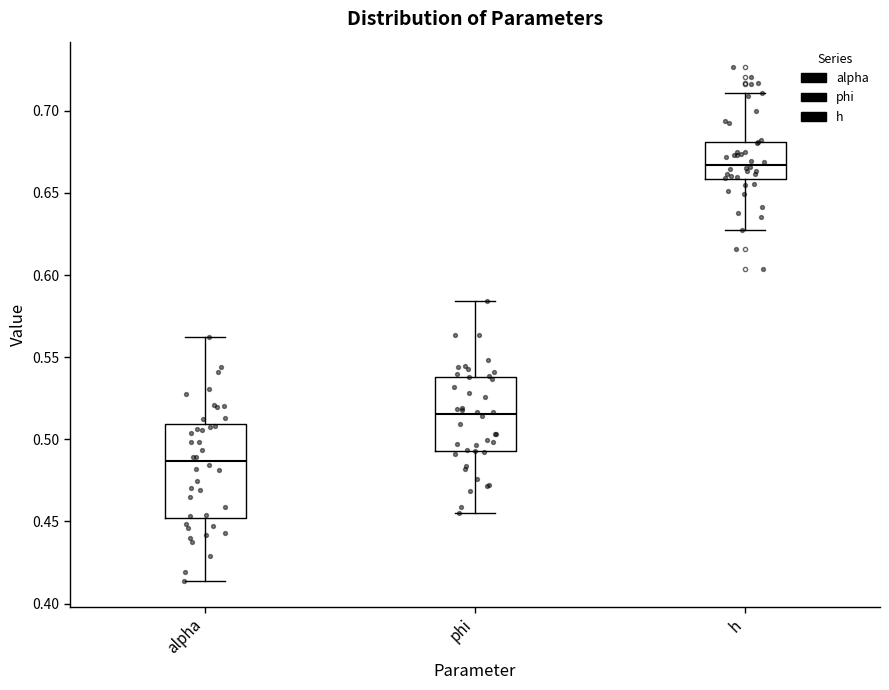

Reading left to right, transcribe this box plot: for each box, give where its median line is, the range the box spans, and where its two whiskers end, as read against the y-axis. The values are not printed on the chart, so give them approximately, as read against the axis.

alpha: median 0.485, box 0.450 to 0.510, whiskers 0.415 to 0.560
phi: median 0.515, box 0.495 to 0.540, whiskers 0.455 to 0.585
h: median 0.665, box 0.660 to 0.680, whiskers 0.625 to 0.710